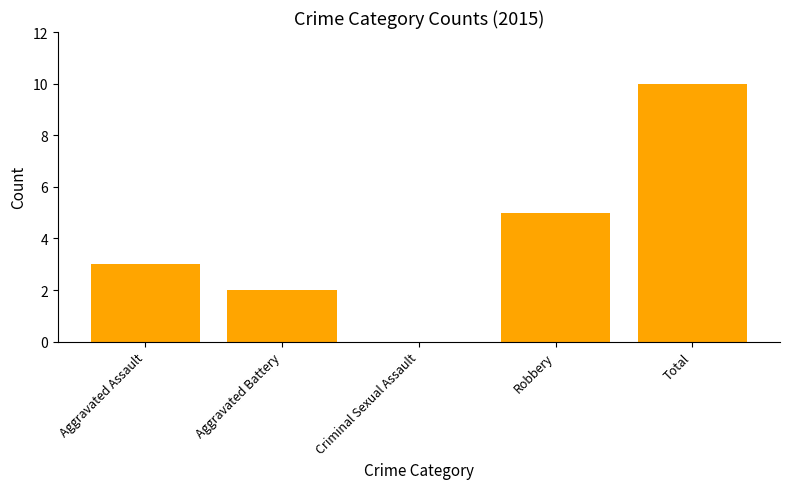

Reading left to right, list all the values displayed in this chart.

Aggravated Assault=3	Aggravated Battery=2	Criminal Sexual Assault=0	Robbery=5	Total=10